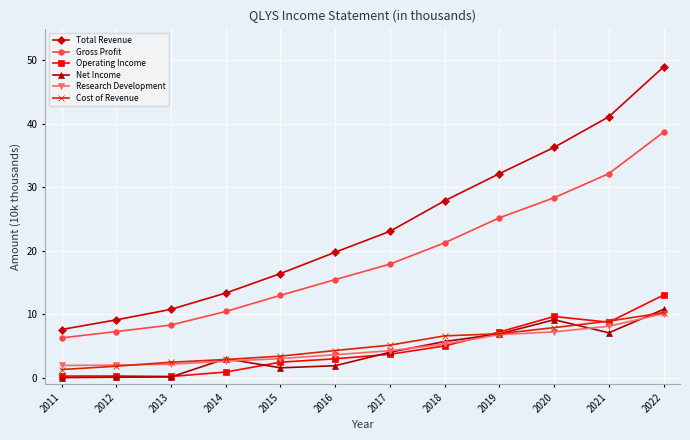

True or false: Total Revenue has a value of 10.8 at 2013.

True